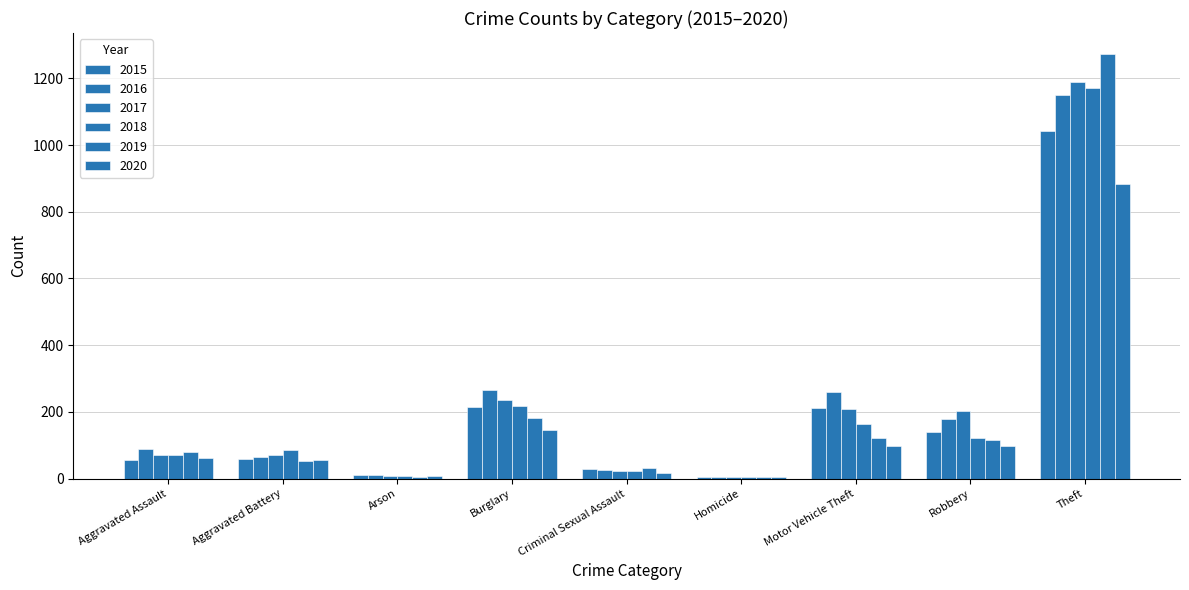

Which series changed the most between Aggravated Battery and Theft?

2019